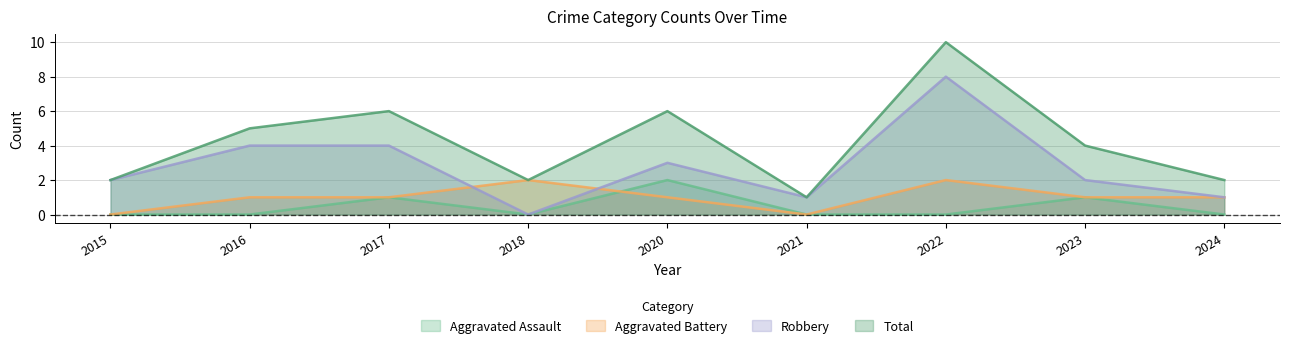

True or false: Robbery has a value of 3 at 2023.

False